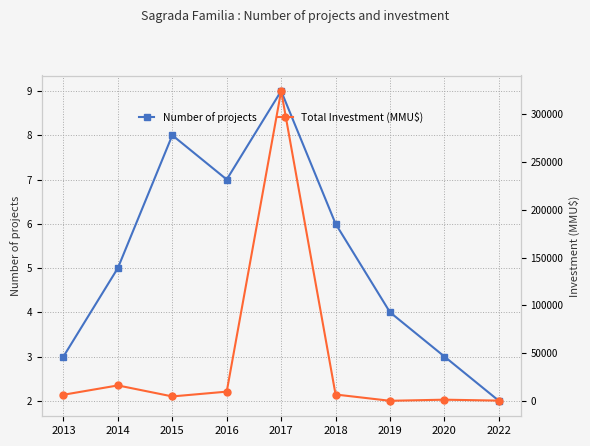

How many lines are shown in the chart?

2